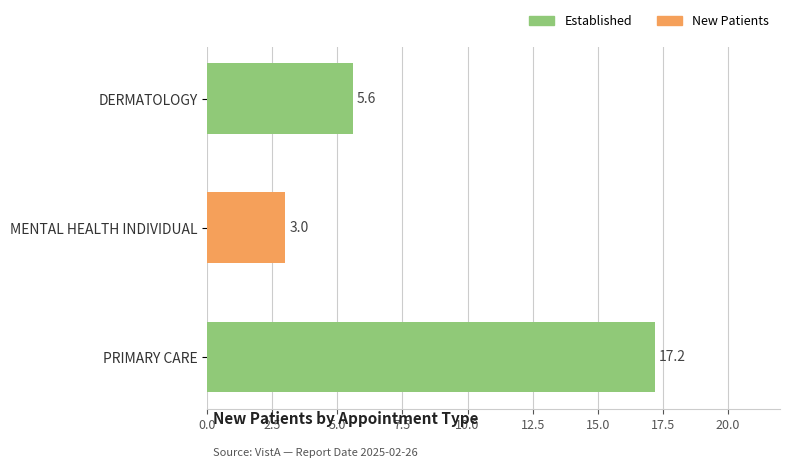

What is the value of the 3rd bar from the top?

17.2